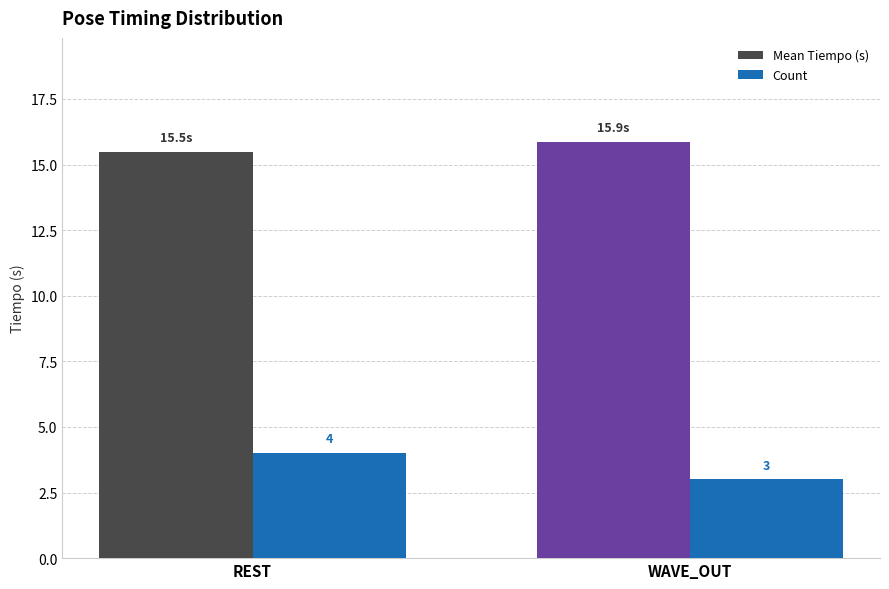

How many Count values are between 3 and 4?

2